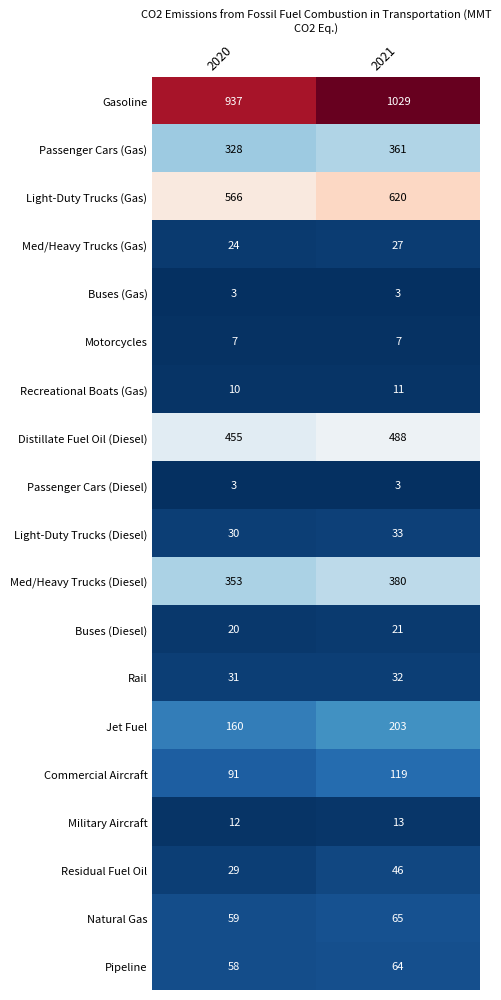

How many data points does each series have?

2